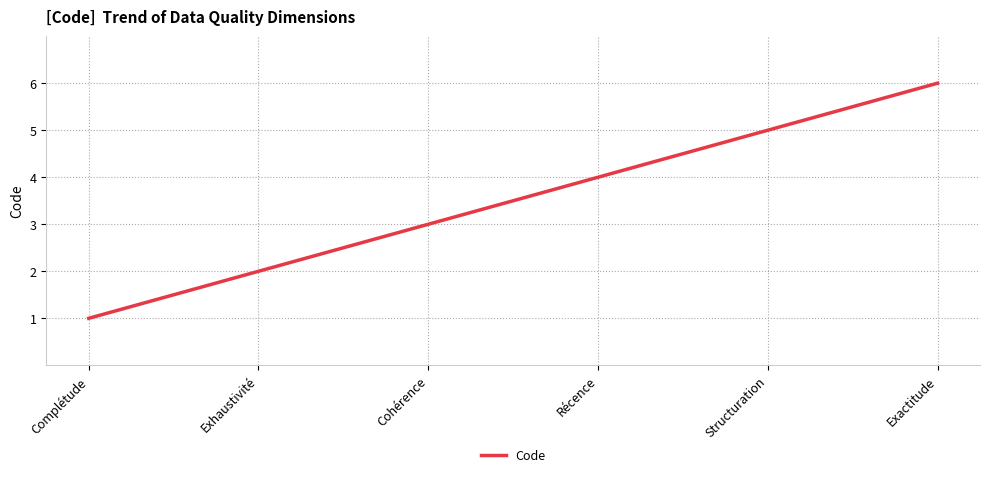

What is the difference between the maximum and minimum values?

5.0